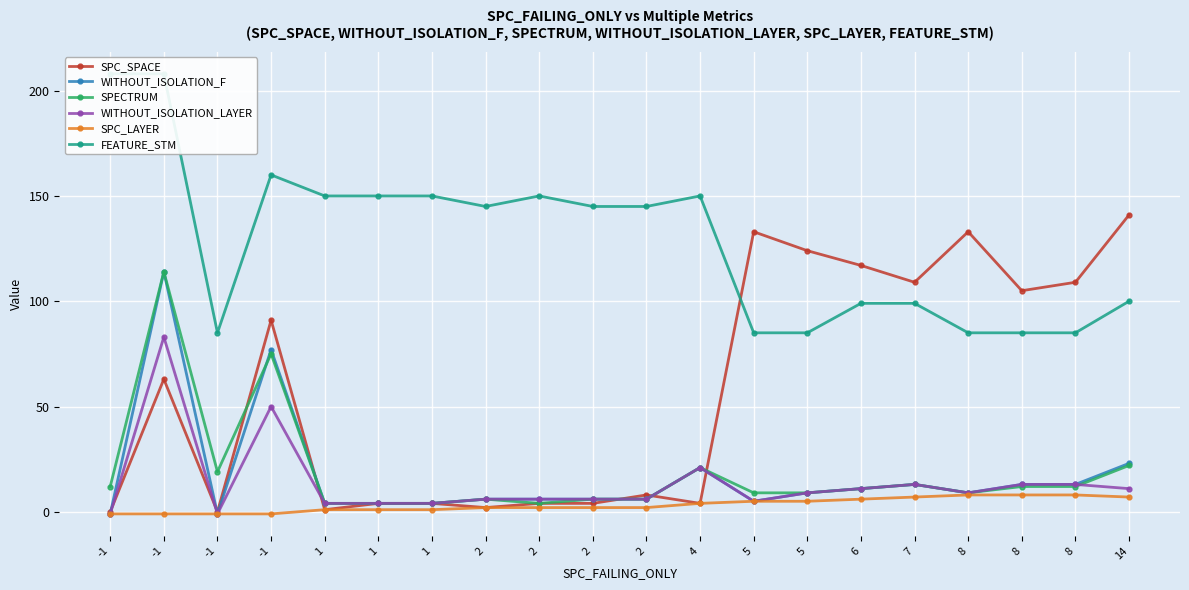

How many values in the SPC_SPACE series are below 63?

10